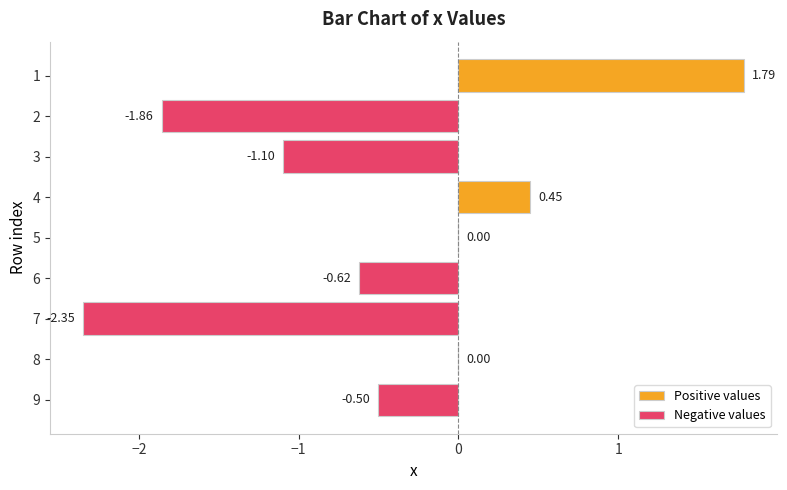

Reading left to right, list all the values displayed in this chart.

Positive values: 1.8	0.0	0.0	0.4	0.0	0.0	0.0	0.0	0.0
Negative values: 0.0	-1.9	-1.1	0.0	0.0	-0.6	-2.3	0.0	-0.5